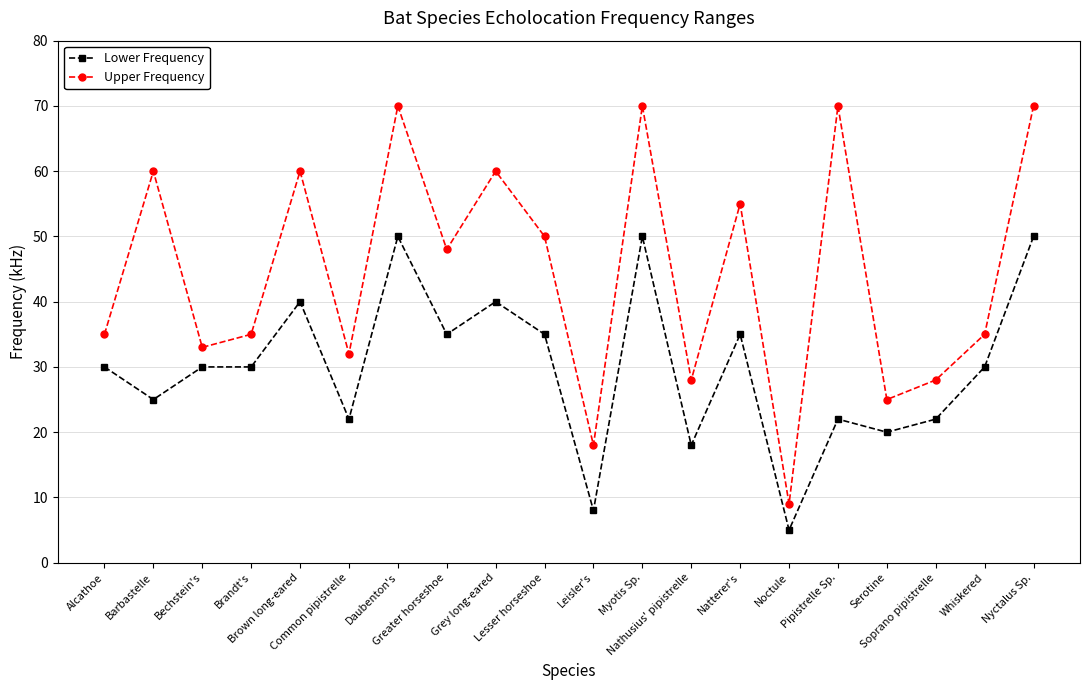

How many data points does each series have?

20